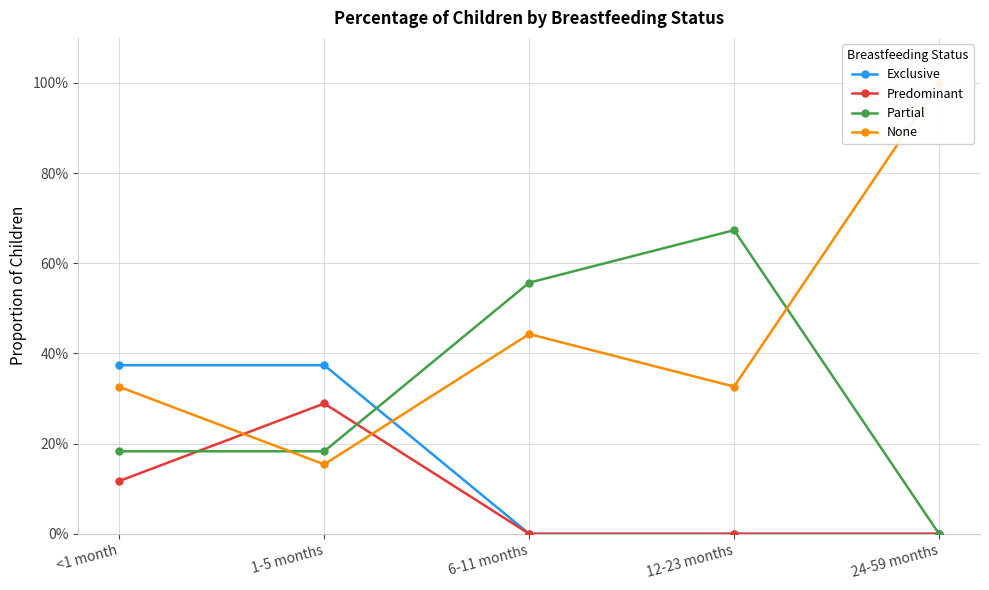

What is the maximum value shown in the chart?

1.0